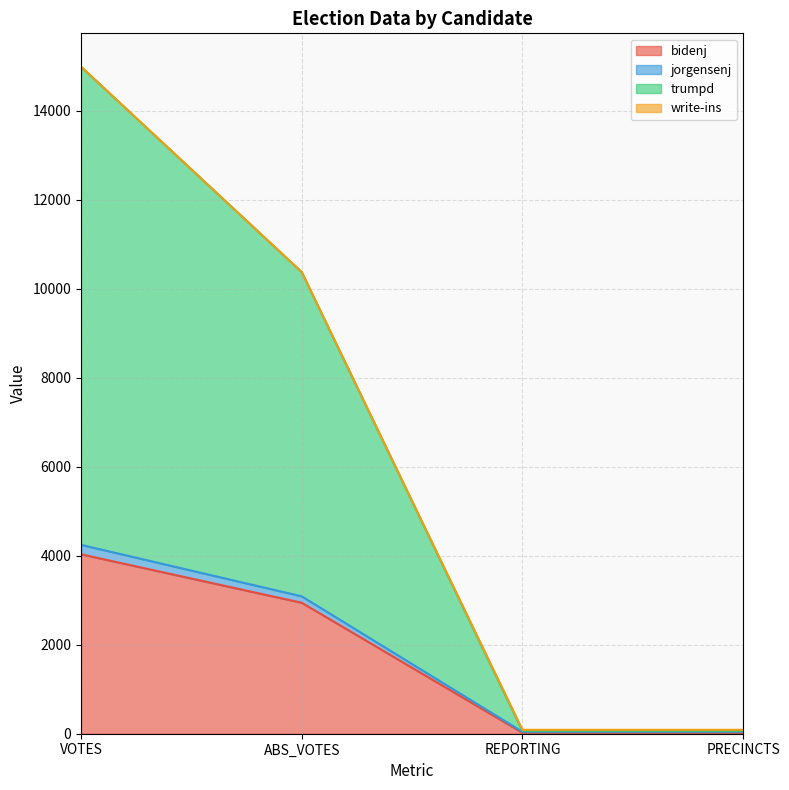

Between ABS_VOTES and REPORTING, which is larger?

ABS_VOTES